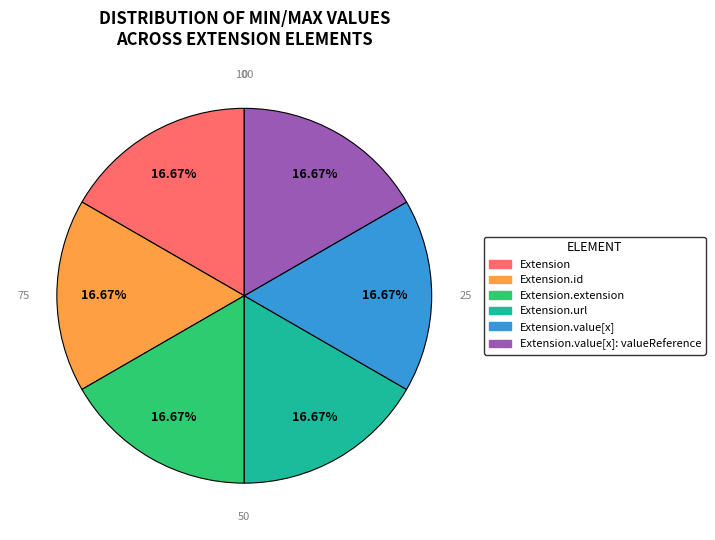

Is there a majority slice in this chart?

No